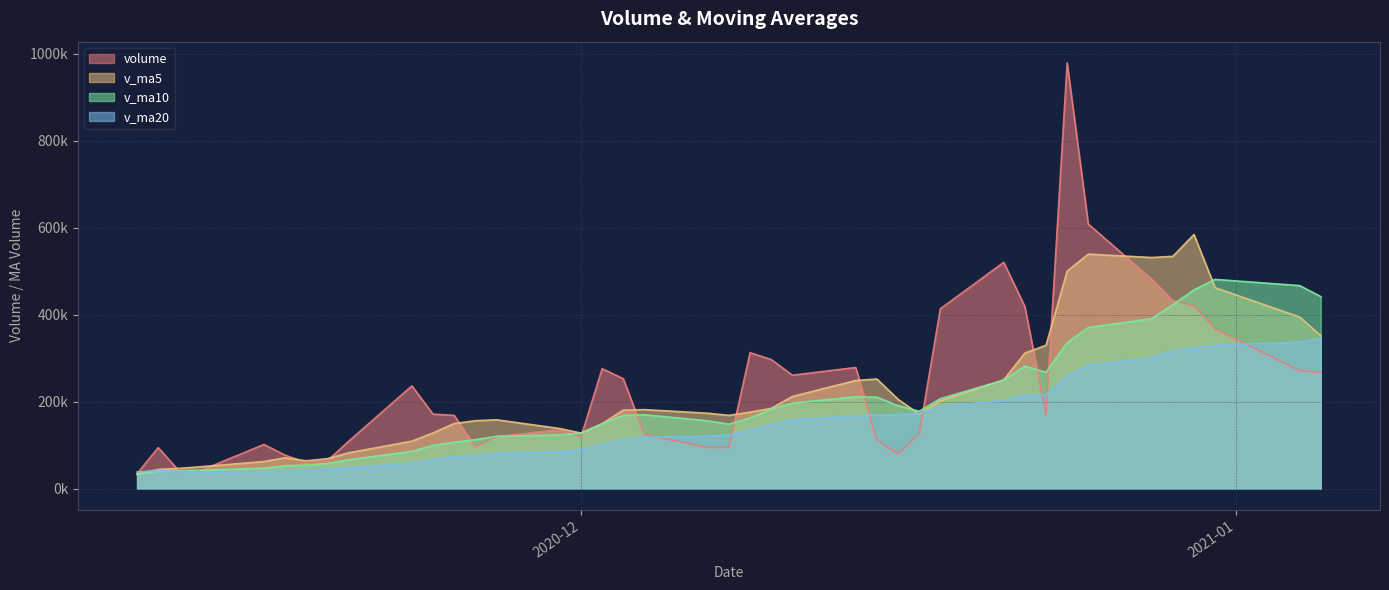

Between 2020-12-14 and 2020-12-01, which is larger?

2020-12-14